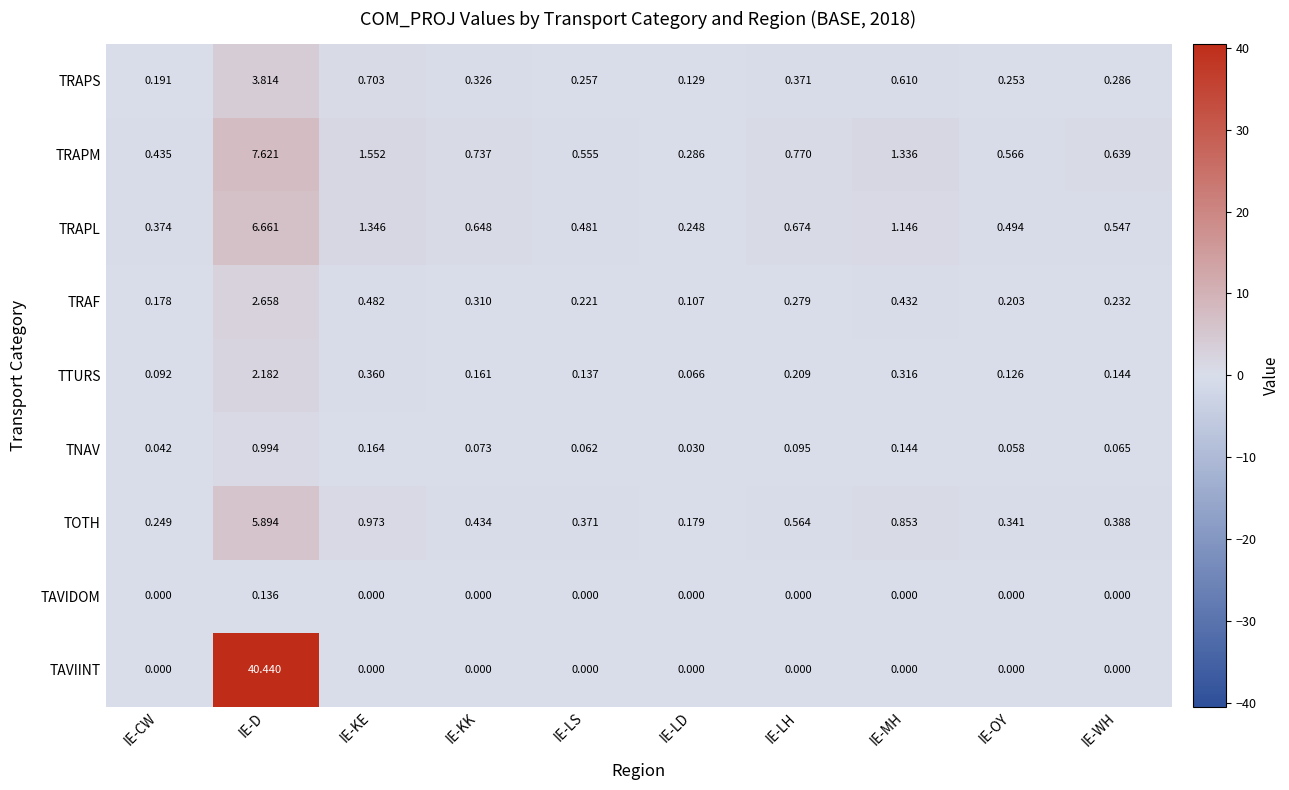

At which category is the sum across all series the highest?

IE-D